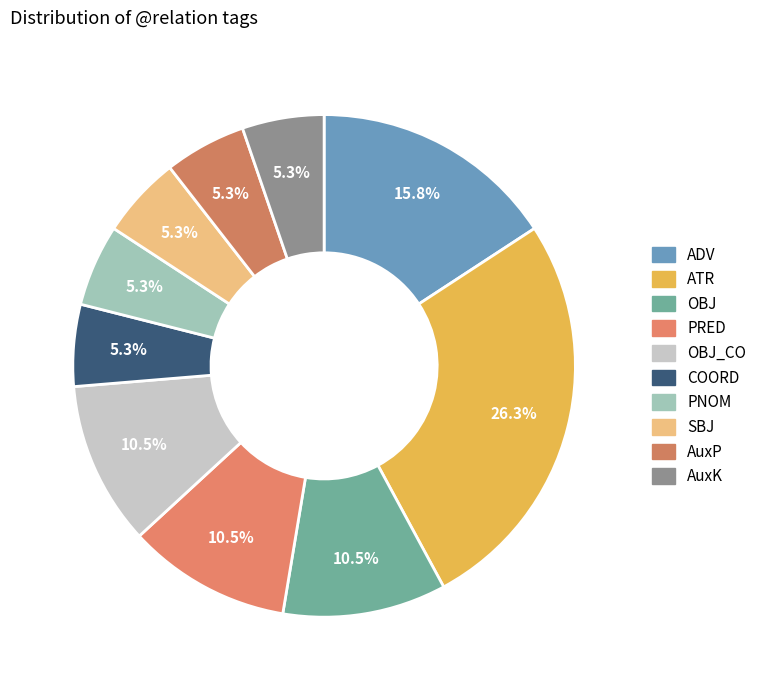

Approximately how many times larger is the value at ADV compared to ATR?

0.6